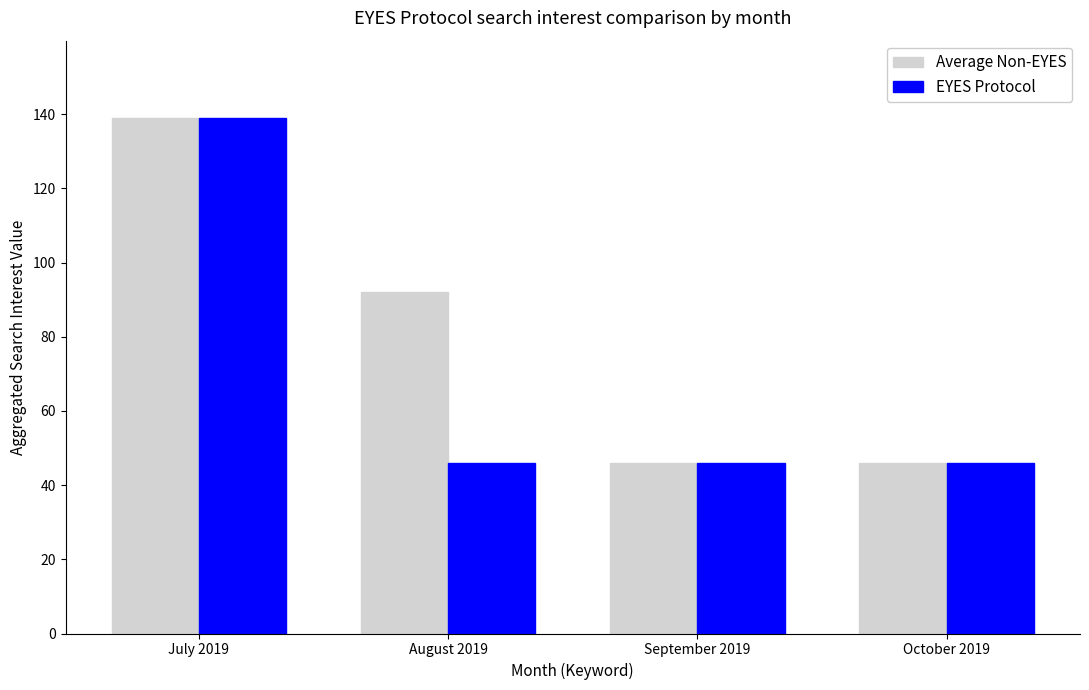

At how many categories does at least one series exceed 84?

2